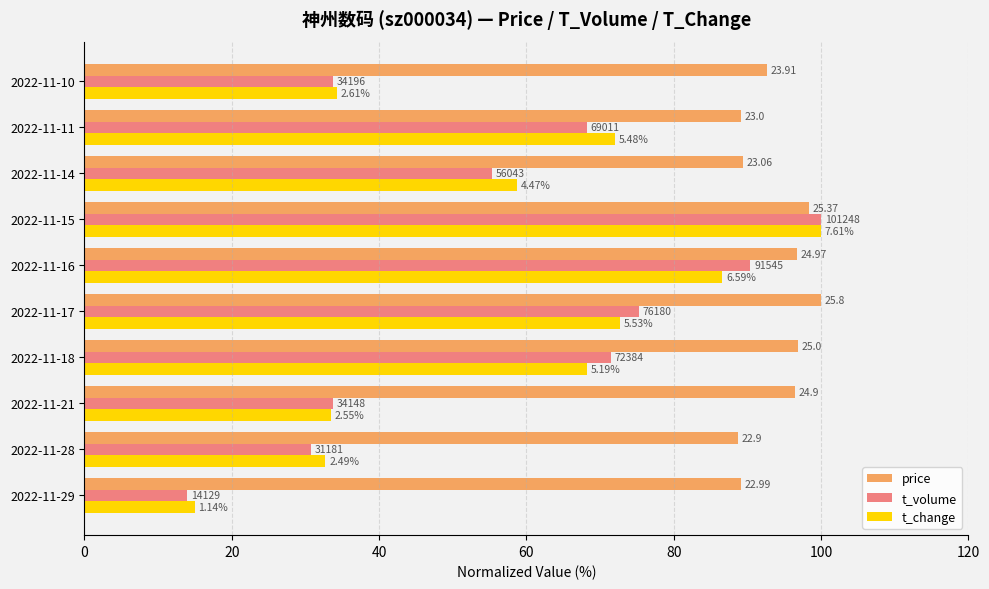

Rank the series by their maximum value, from lowest to highest.

price, t_volume, t_change